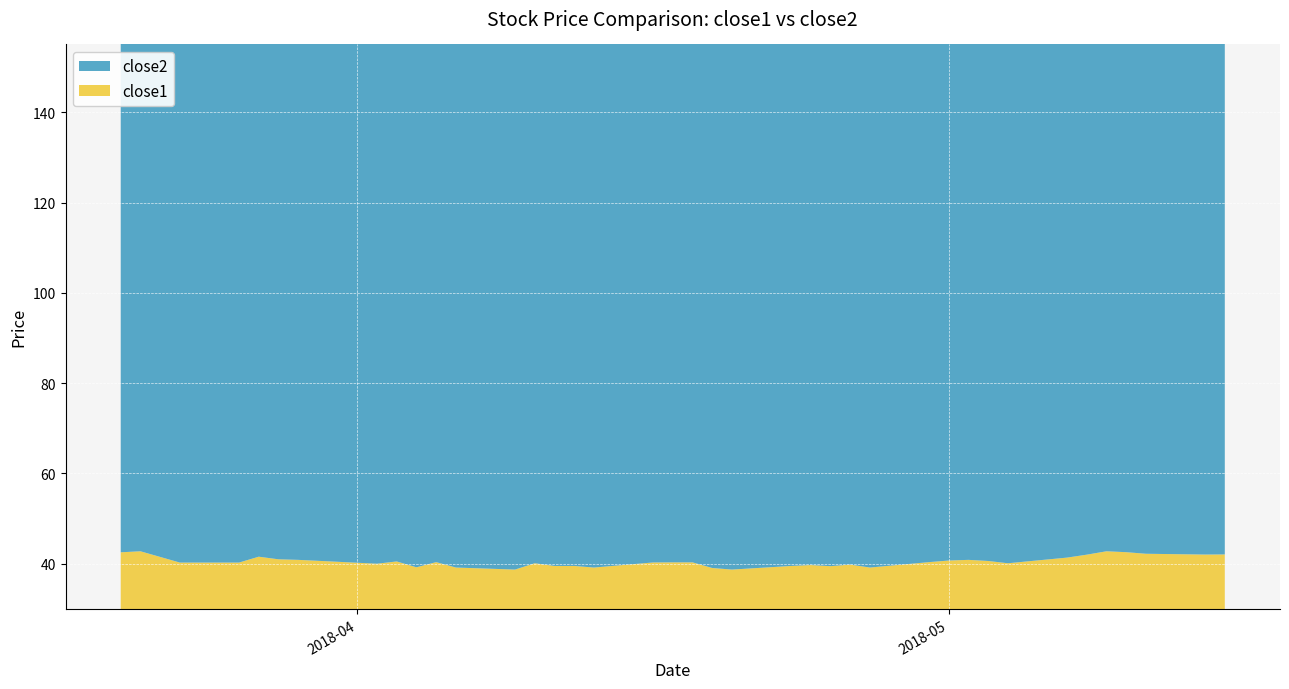

Reading right to left, what are all the values shown in this chart?

close2: 141.1	141.2	144.1	143.9	138.6	136.5	135.8	134.4	132.8	132.5	133.2	133.3	133.0	132.4	131.6	133.9	135.0	136.1	135.6	137.6	131.9	127.8	121.4	122.1	121.5	121.8	120.5	118.7	121.8	121.8	119.9	120.5	121.3	120.0	123.4	126.1	122.1	122.1	124.3	126.2
close1: 42.1	42.0	42.2	42.6	42.8	42.0	41.4	40.1	40.6	40.9	40.7	40.4	39.2	39.8	39.5	39.7	39.5	38.7	39.1	40.3	40.3	40.3	39.2	39.5	39.5	40.1	38.7	39.2	40.4	39.2	40.5	40.0	40.9	41.0	41.6	40.3	40.3	41.5	42.8	42.5